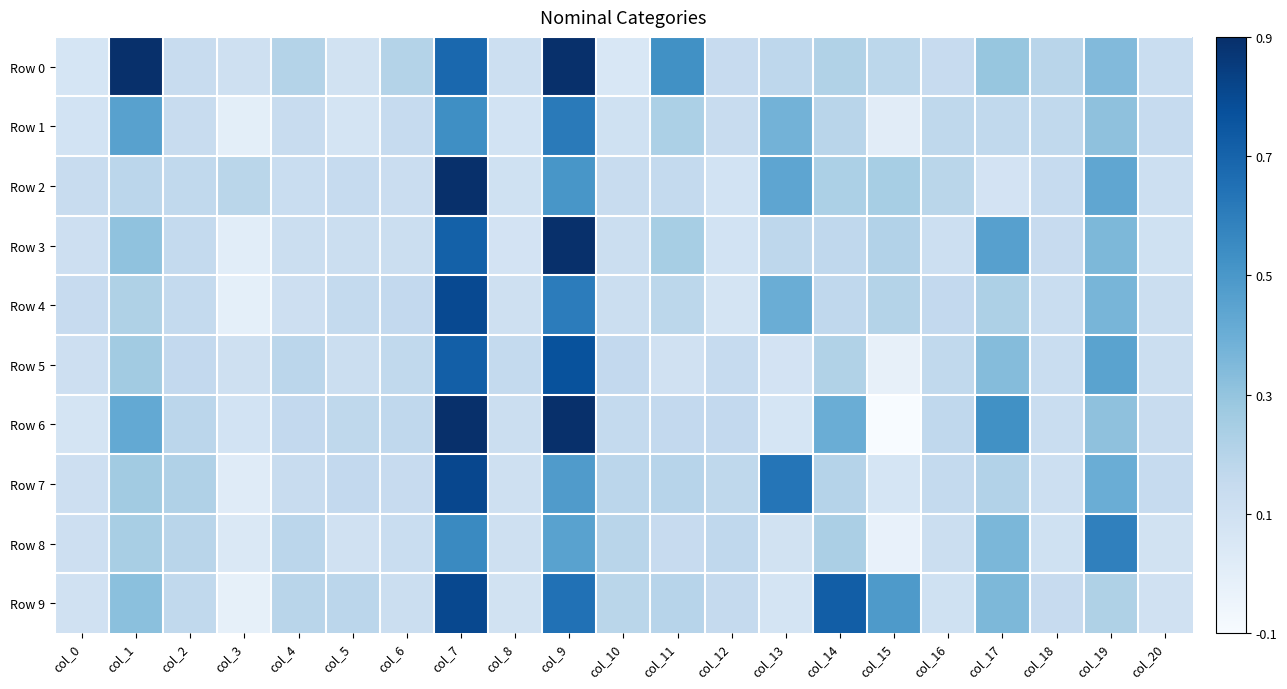

Which series has the widest spread of values?

Row 6